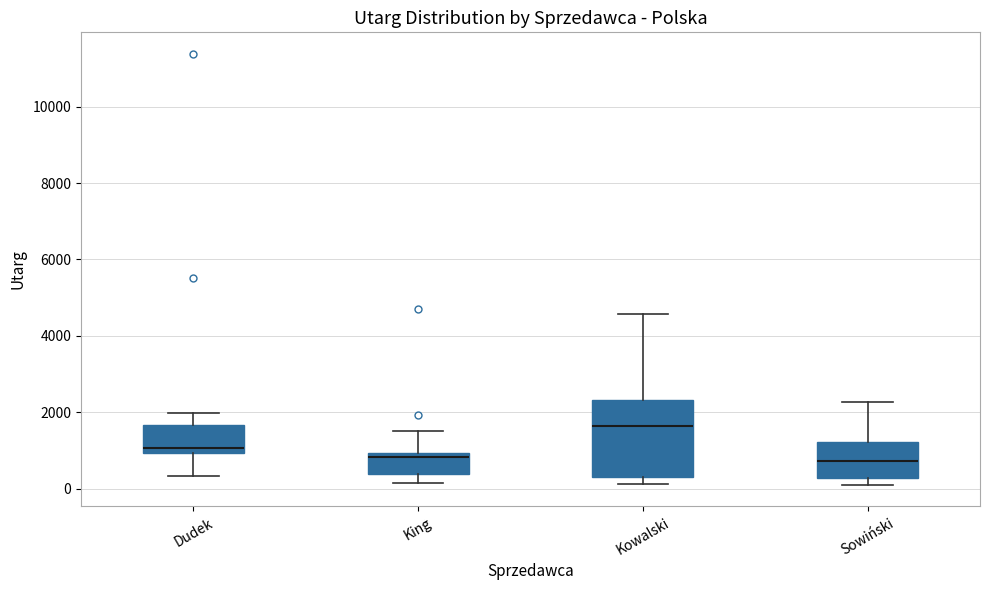

Where does the upper whisker of the box for Sowiński end on the y-axis? The values are not printed on the chart, so give them approximately, as read against the axis.

2200